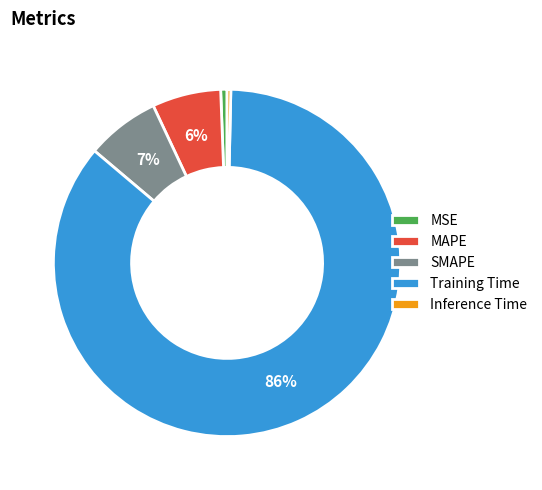

How many segments does this pie chart have?

5